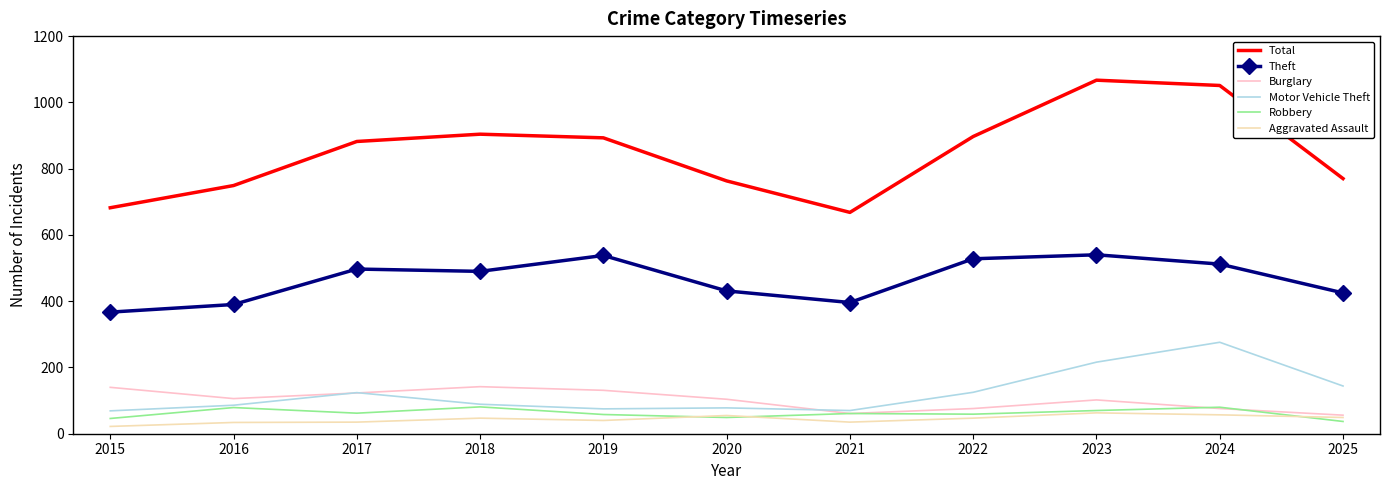

The value of Total at 2024 is 1661. True or false?

False